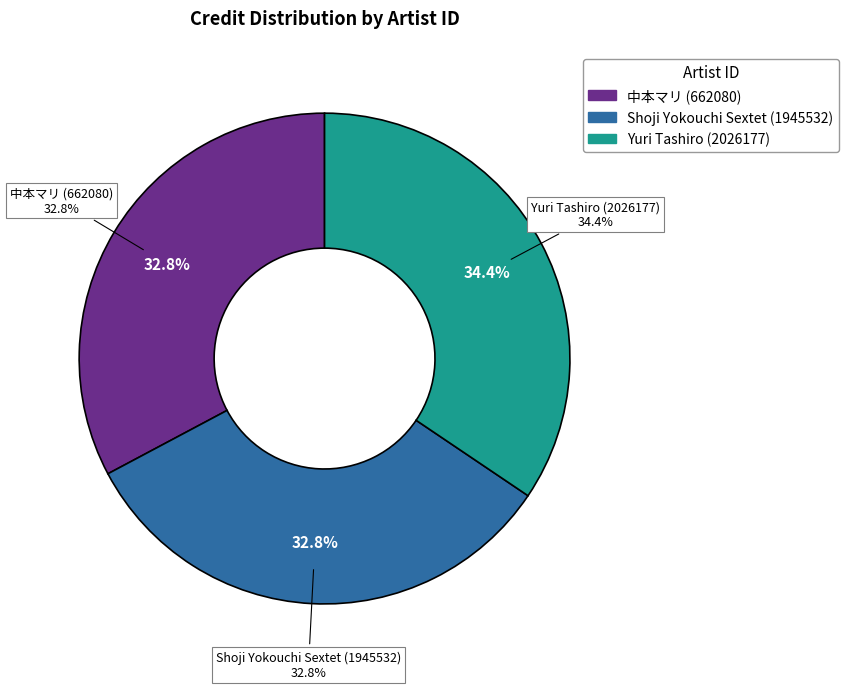

To the nearest percent, what portion does 662080 represent?

33%